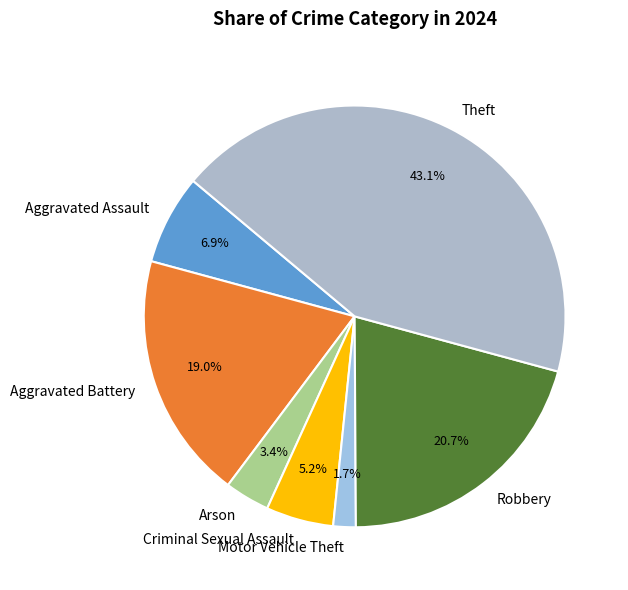

How many segments does this pie chart have?

7